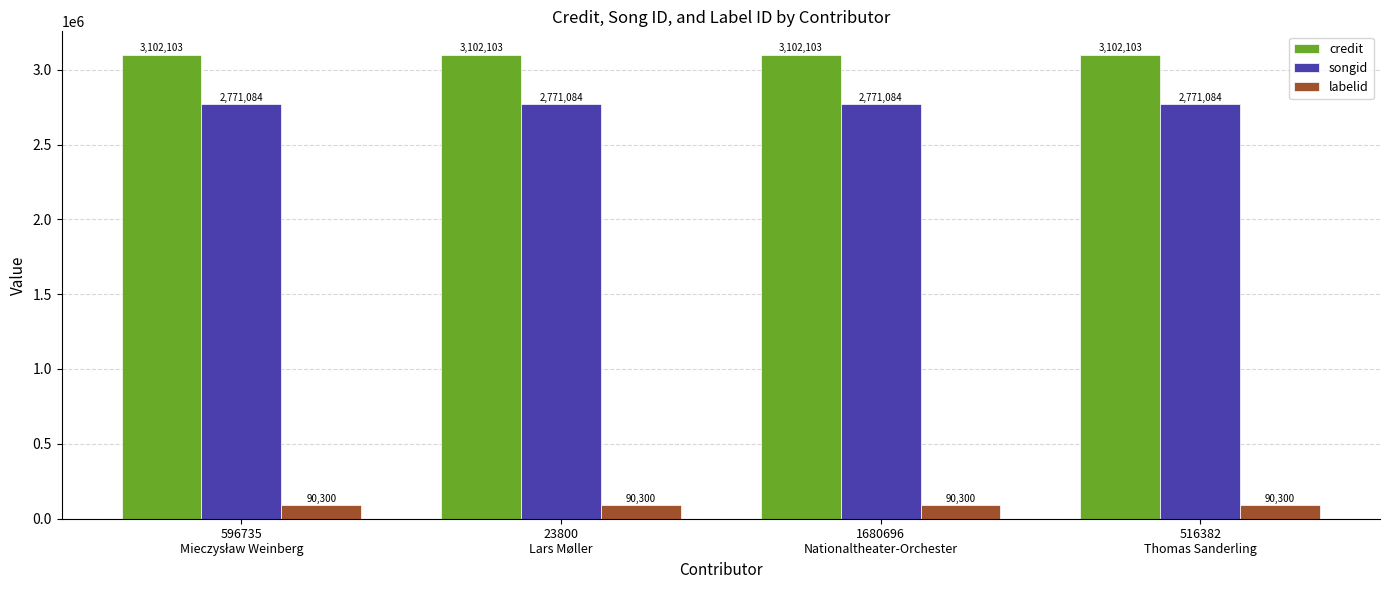

What is the maximum value for songid?

2771084